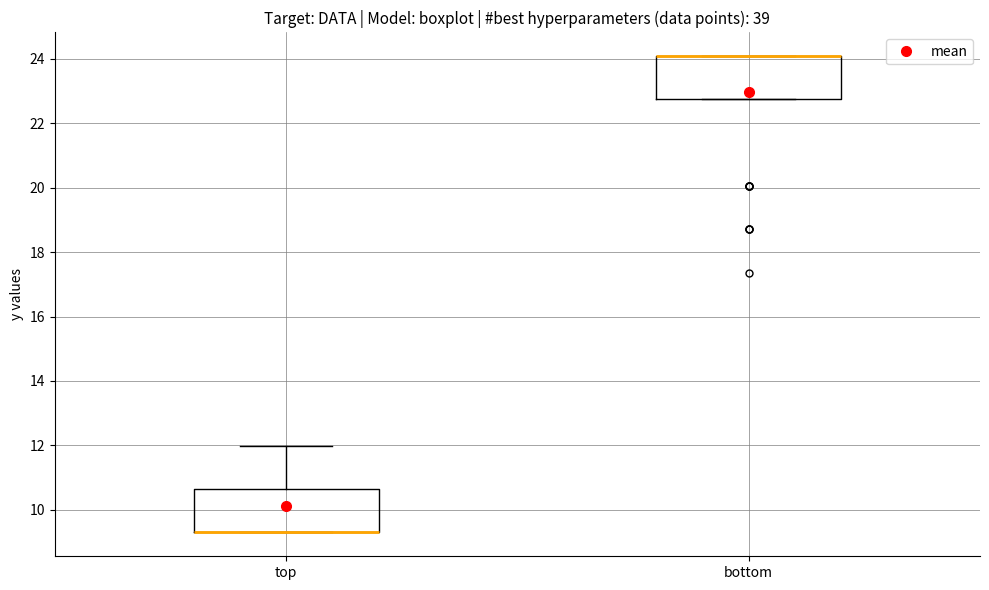

Reading left to right, transcribe this box plot: for each box, give where its median line is, the range the box spans, and where its two whiskers end, as read against the y-axis. The values are not printed on the chart, so give them approximately, as read against the axis.

top: median 9.2 (drawn on the box's lower edge), box 9.2 to 10.6, whiskers 9.2 to 12.0
bottom: median 24.0 (drawn on the box's upper edge), box 22.8 to 24.0, whiskers 22.8 to 24.0